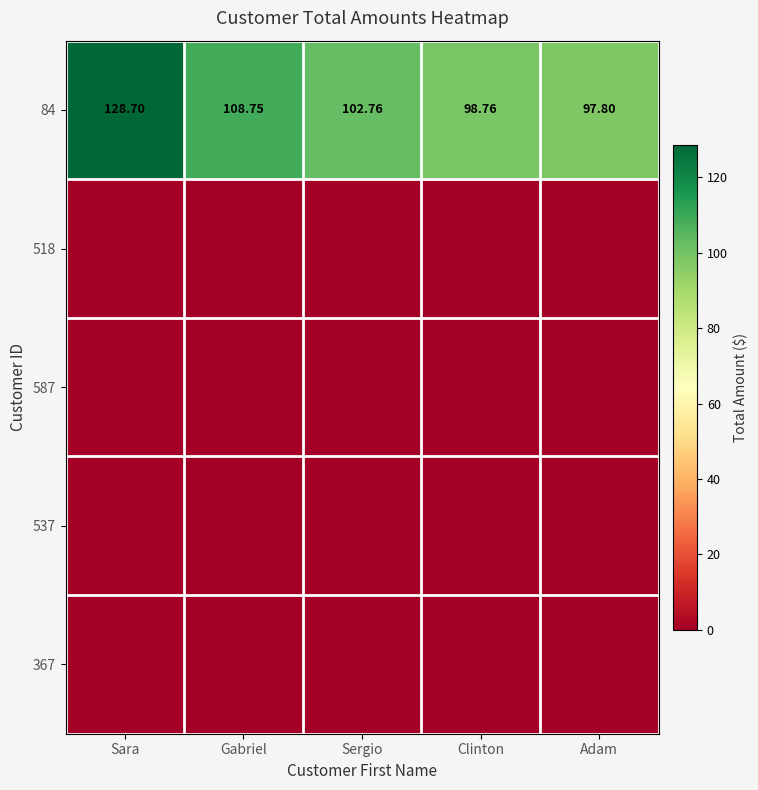

How many series are shown in this chart?

5